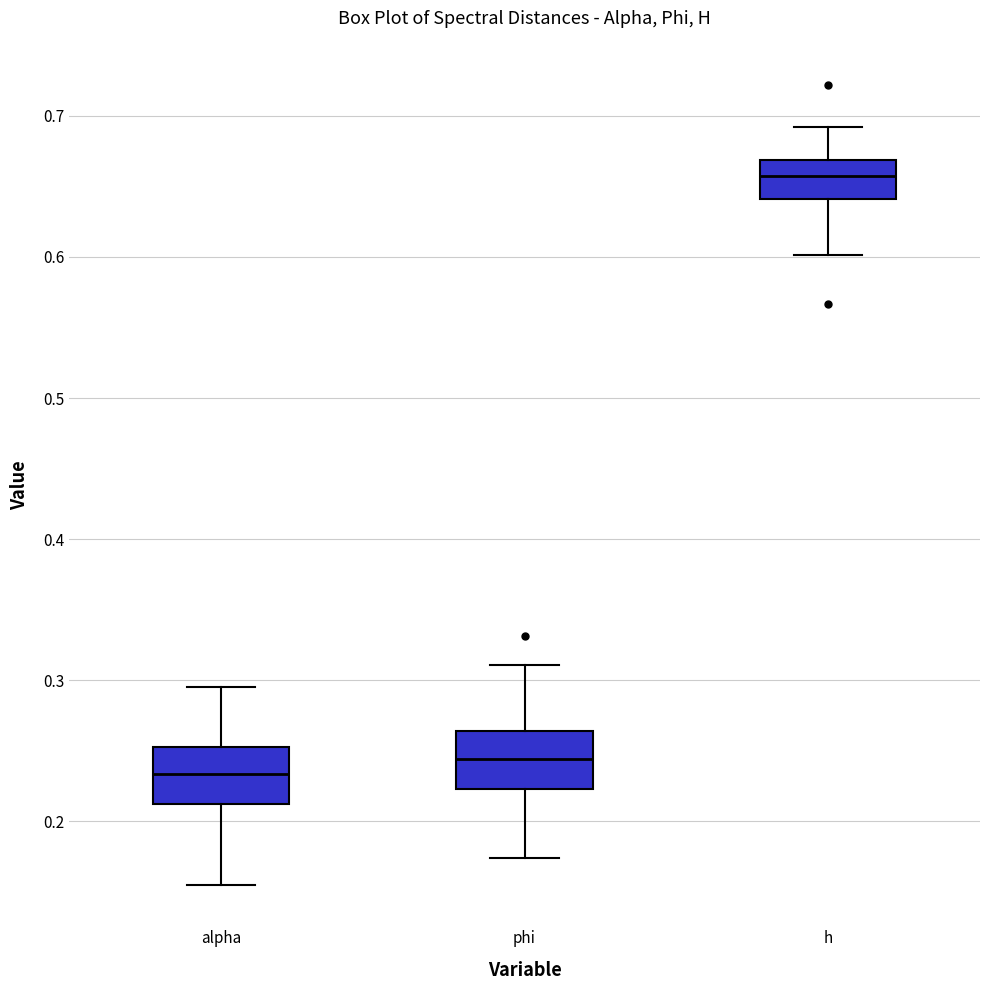

Reading left to right, read every box against the y-axis: the position of its median line, the range the box covers, and the ends of its whiskers. The values are not printed on the chart, so give them approximately, as read against the axis.

alpha: median 0.23, box 0.21 to 0.25, whiskers 0.15 to 0.30
phi: median 0.24, box 0.22 to 0.26, whiskers 0.17 to 0.31
h: median 0.66, box 0.64 to 0.67, whiskers 0.60 to 0.69